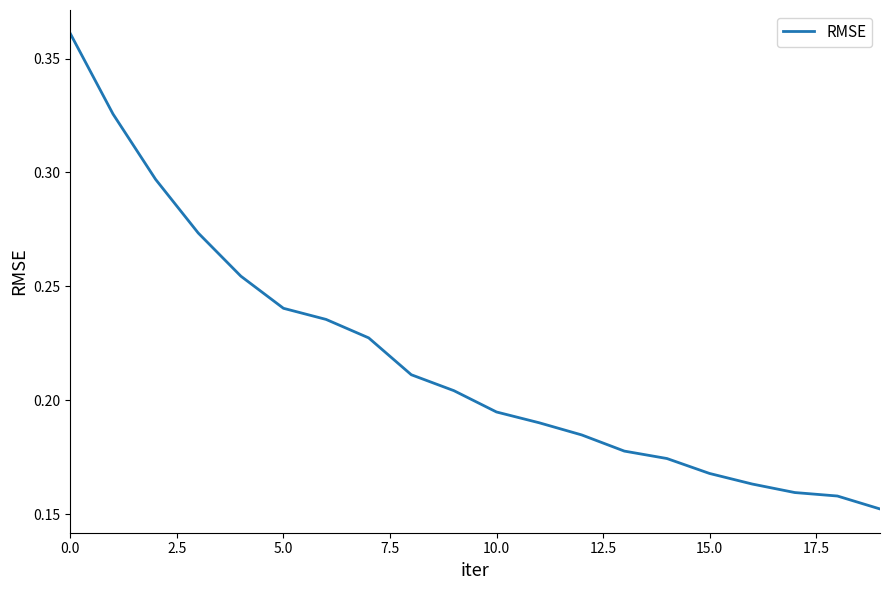

Does the chart have visible grid lines?

No